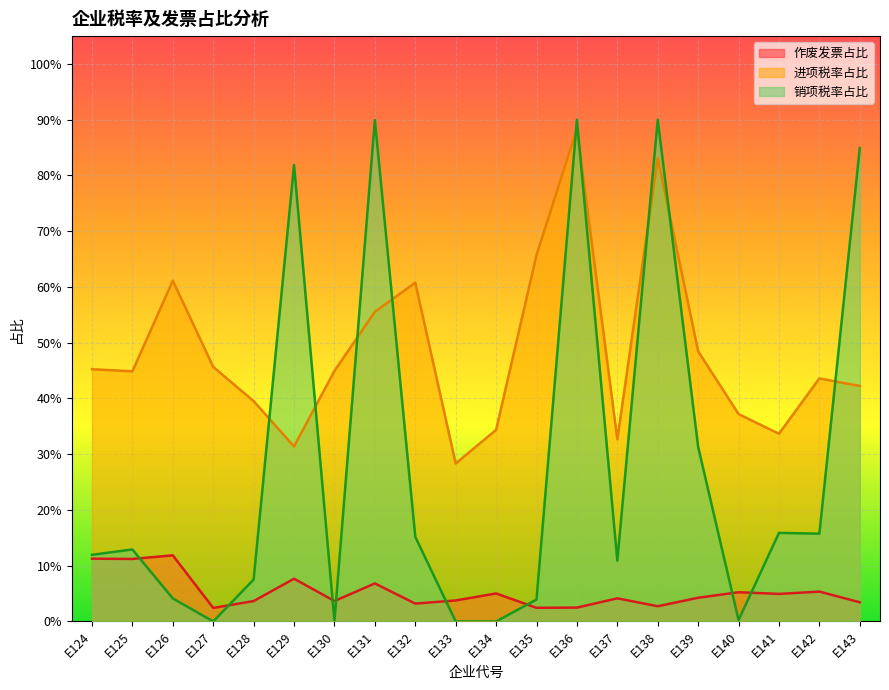

Which has a higher value, E132 or E124?

E124